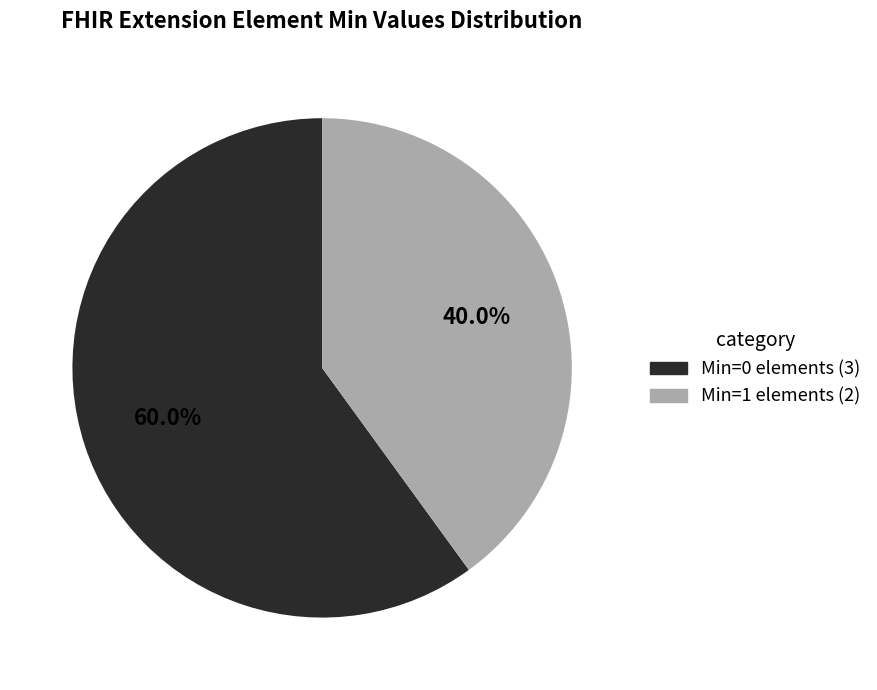

Does any single category account for the majority?

Yes